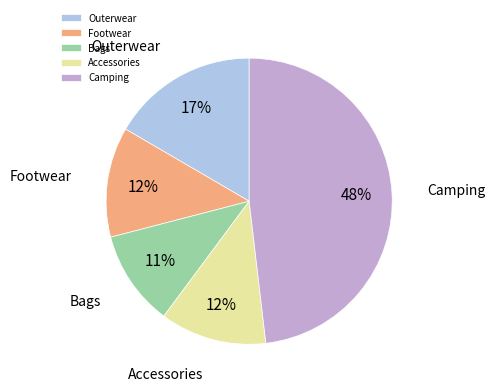

To the nearest percent, what is the average slice percentage?

20%